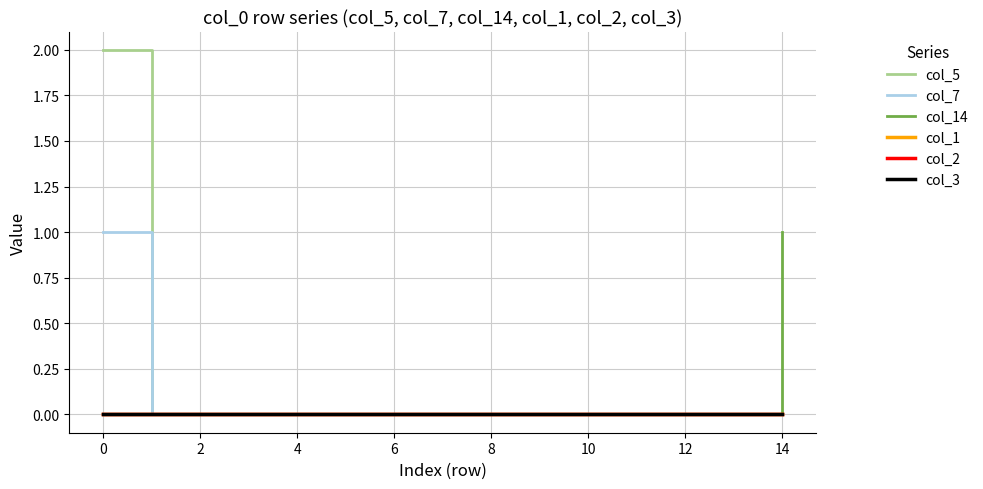

Which series has the largest total across all categories?

col_5